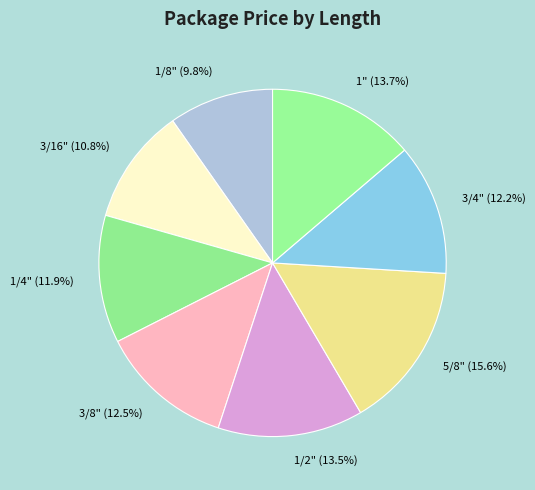

Count the number of slices in the pie.

8